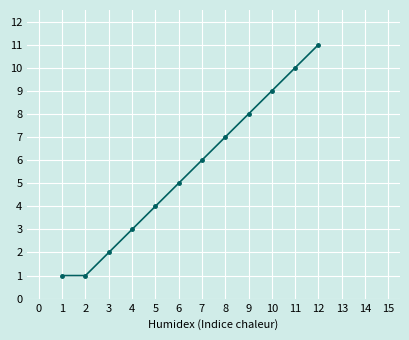

How many data points are less than 6?

6